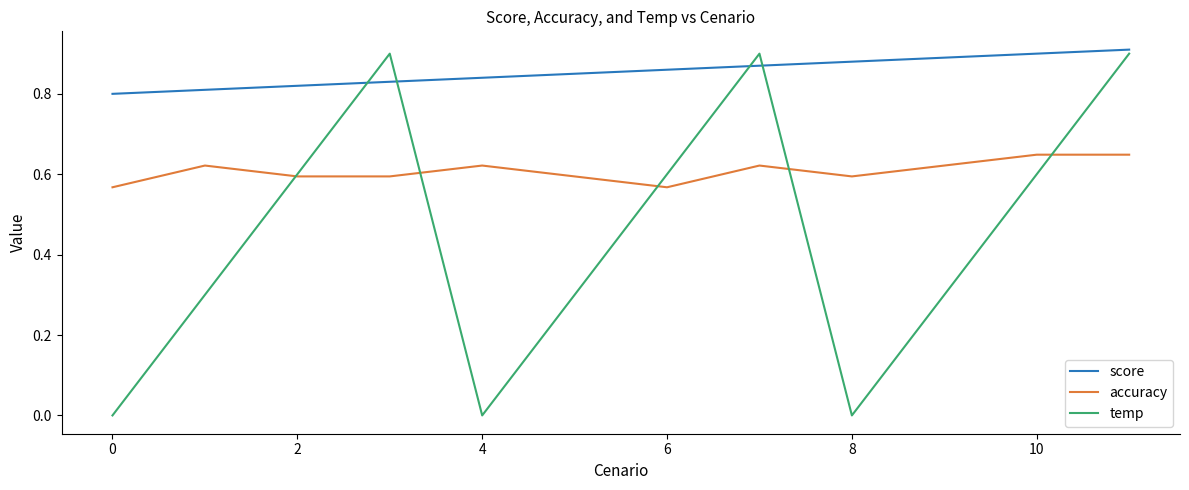

Rank the series by their average value, from lowest to highest.

temp, accuracy, score